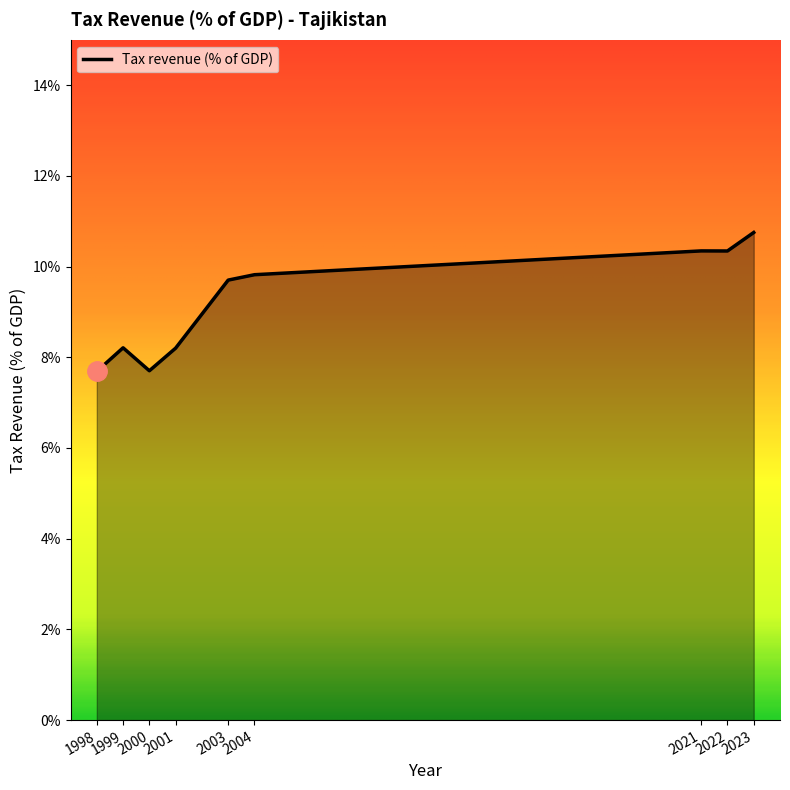

At which category does the data reach its first local valley?

2000